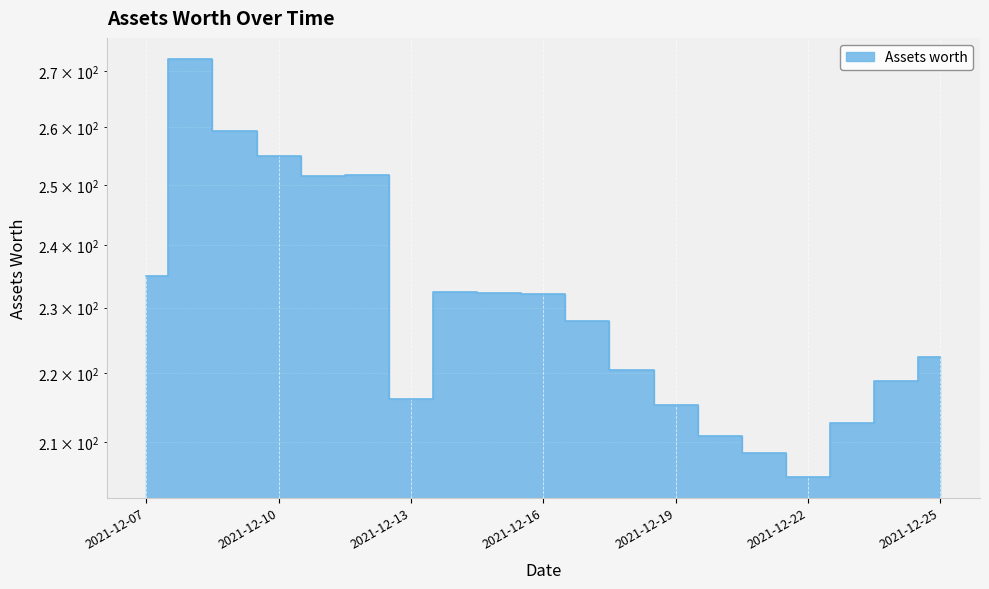

What is the sum of all values?

4380.1